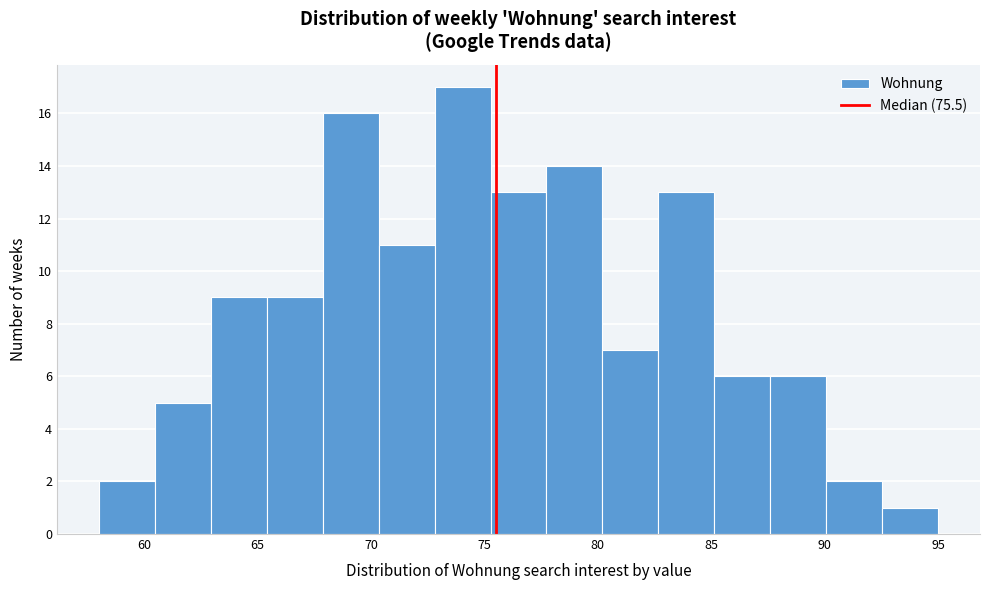

Reading left to right, list every bar in this chart as the range it spans on the x-axis followed by its height. Neither the bar edges nor the heights are printed on the chart, so give them approximately, as read against the axes.

58.0 to 60.5: 2
60.5 to 63.0: 5
63.0 to 65.5: 9
65.5 to 68.0: 9
68.0 to 70.5: 16
70.5 to 73.0: 11
73.0 to 75.5: 17
75.5 to 77.5: 13
77.5 to 80.0: 14
80.0 to 82.5: 7
82.5 to 85.0: 13
85.0 to 87.5: 6
87.5 to 90.0: 6
90.0 to 92.5: 2
92.5 to 95.0: 1